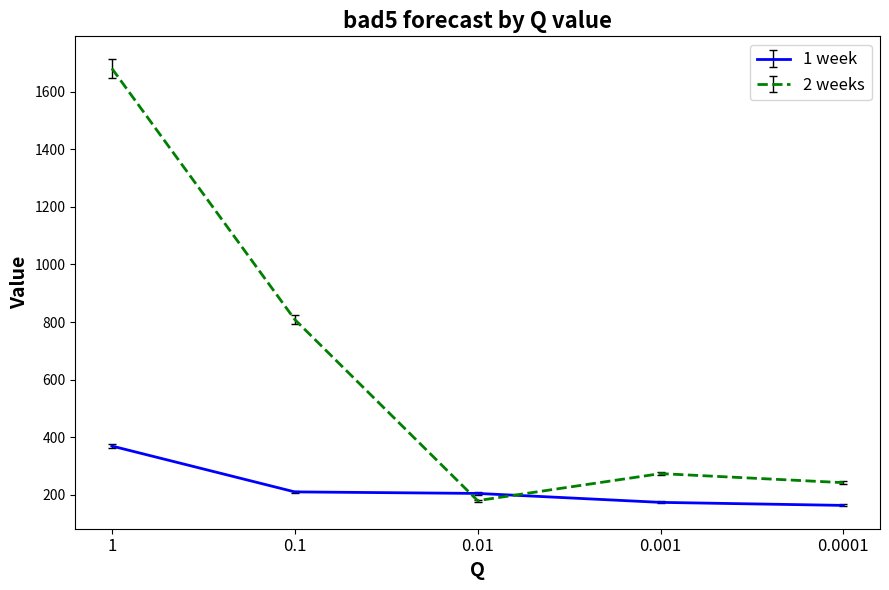

What is the difference between the maximum and second lowest values in the 1 week series?

195.7